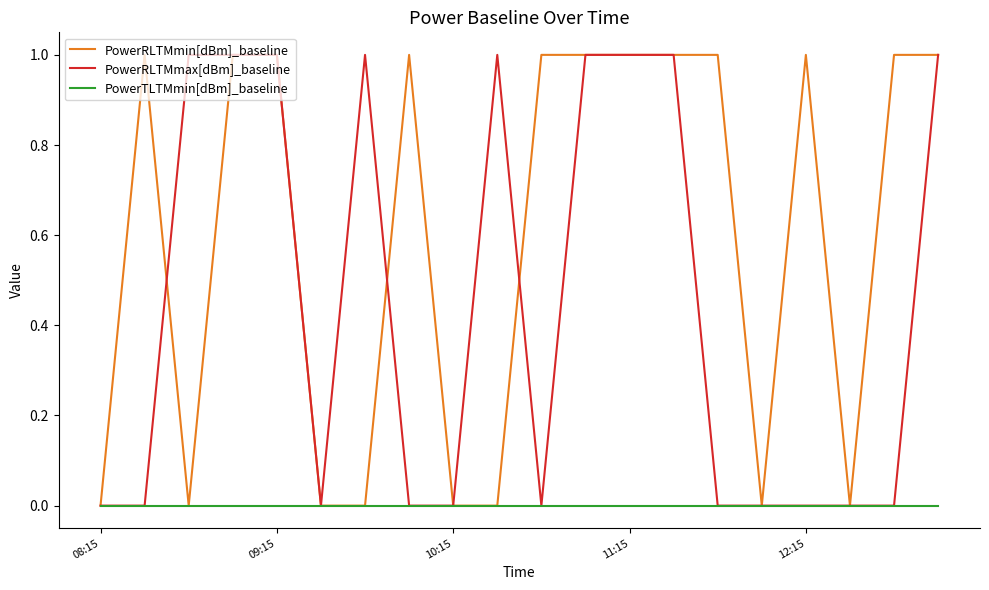

Rank the series by their average value, from lowest to highest.

PowerTLTMmin[dBm]_baseline, PowerRLTMmax[dBm]_baseline, PowerRLTMmin[dBm]_baseline